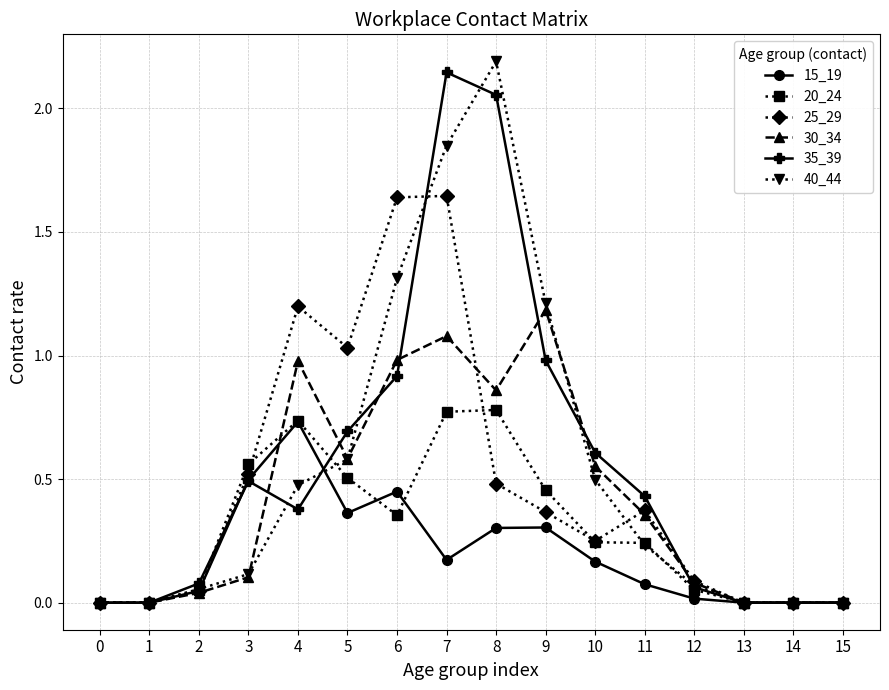

The value of 15_19 at 0 is -0.4. True or false?

False